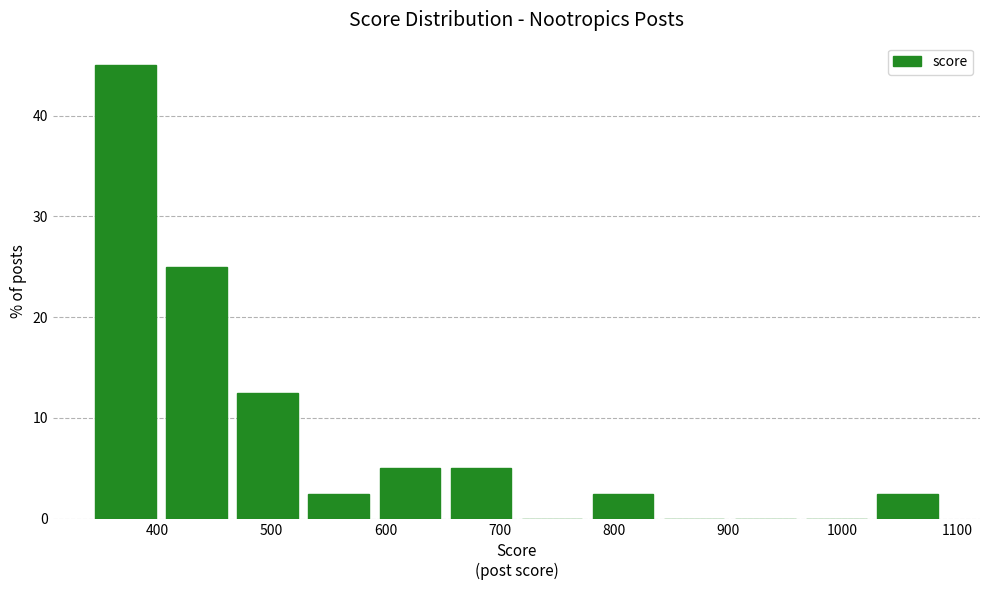

Reading left to right, list every bar in this chart as the range it spans on the x-axis followed by its height. Neither the bar edges nor the heights are printed on the chart, so give them approximately, as read against the axes.

340 to 400: 45
400 to 470: 25
470 to 530: 13
530 to 590: 3
590 to 650: 5
650 to 710: 5
710 to 780: 0
780 to 840: 3
840 to 900: 0
900 to 960: 0
960 to 1030: 0
1030 to 1090: 3